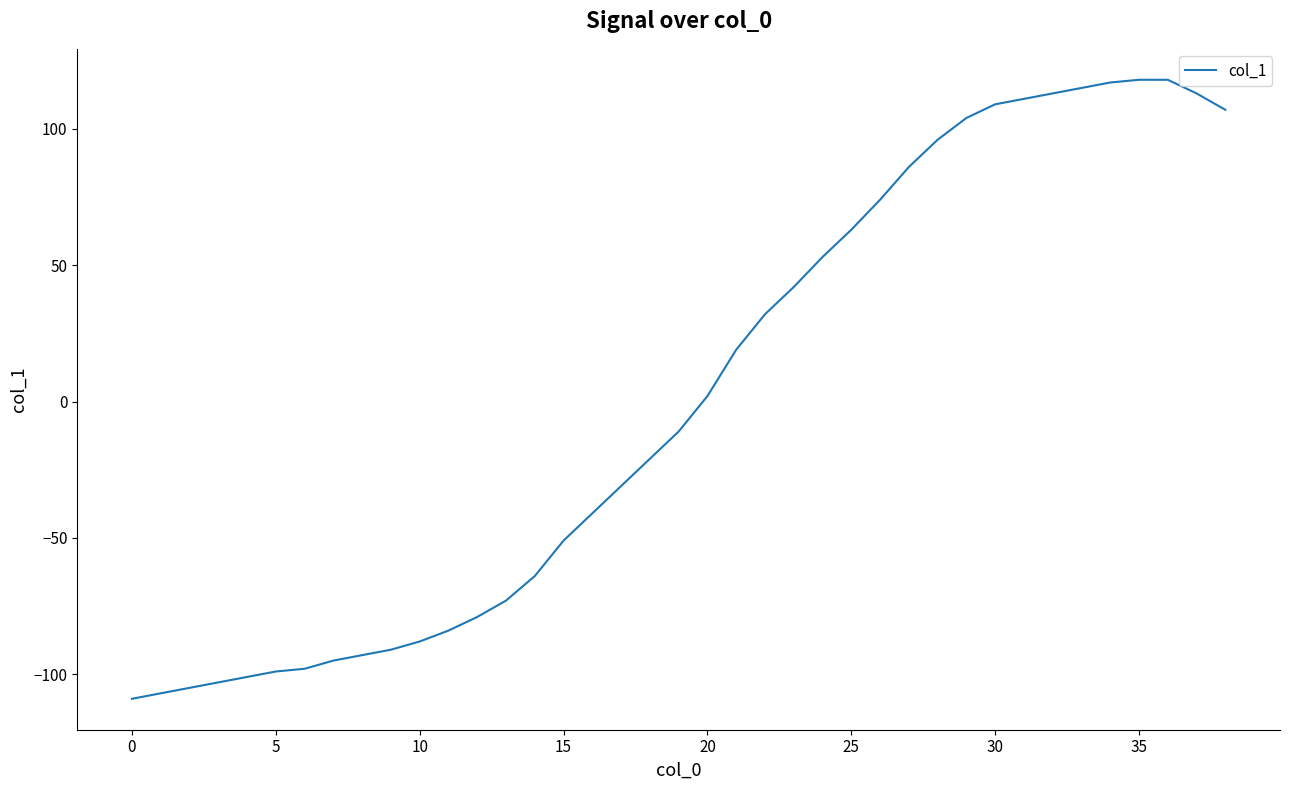

What is the greatest value displayed?

118